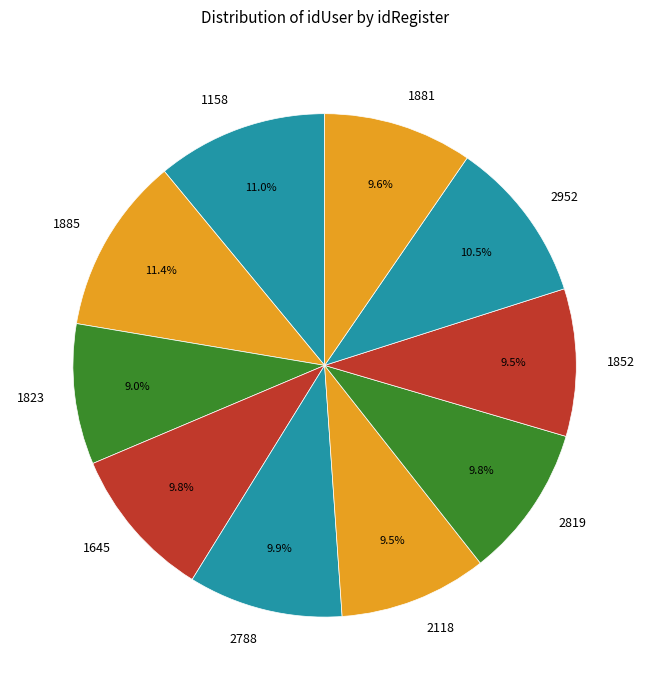

To the nearest percent, what portion does 2788 represent?

10%